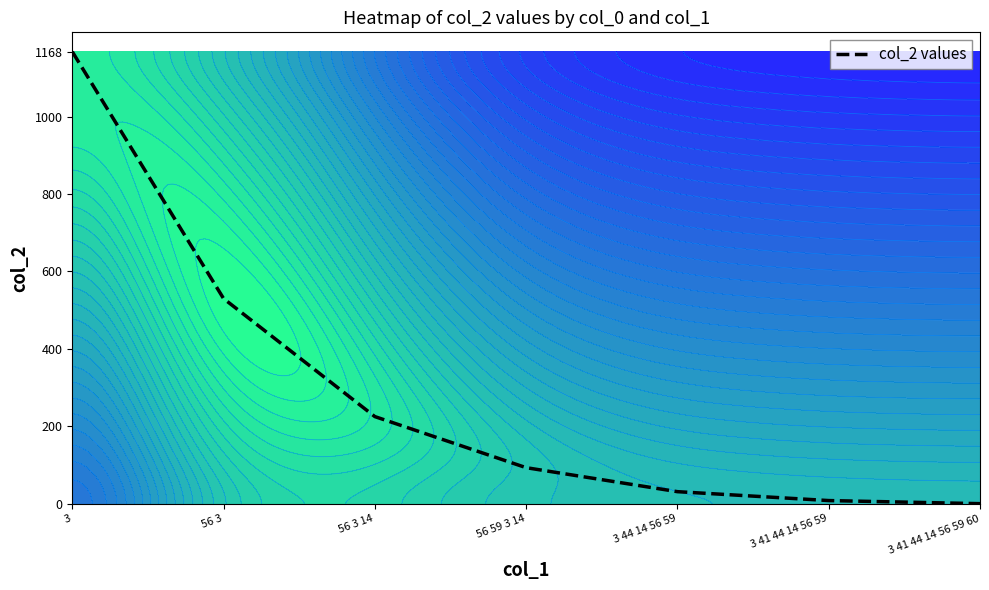

Reading left to right, list all the values displayed in this chart.

3=1168	56 3=530	56 3 14=225	56 59 3 14=93	3 44 14 56 59=31	3 41 44 14 56 59=8	3 41 44 14 56 59 60=0